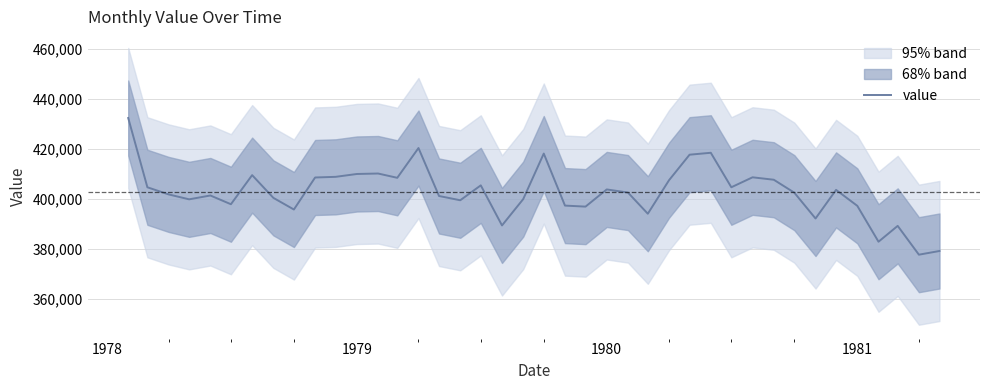

What is the difference between the second highest and minimum values?

42623